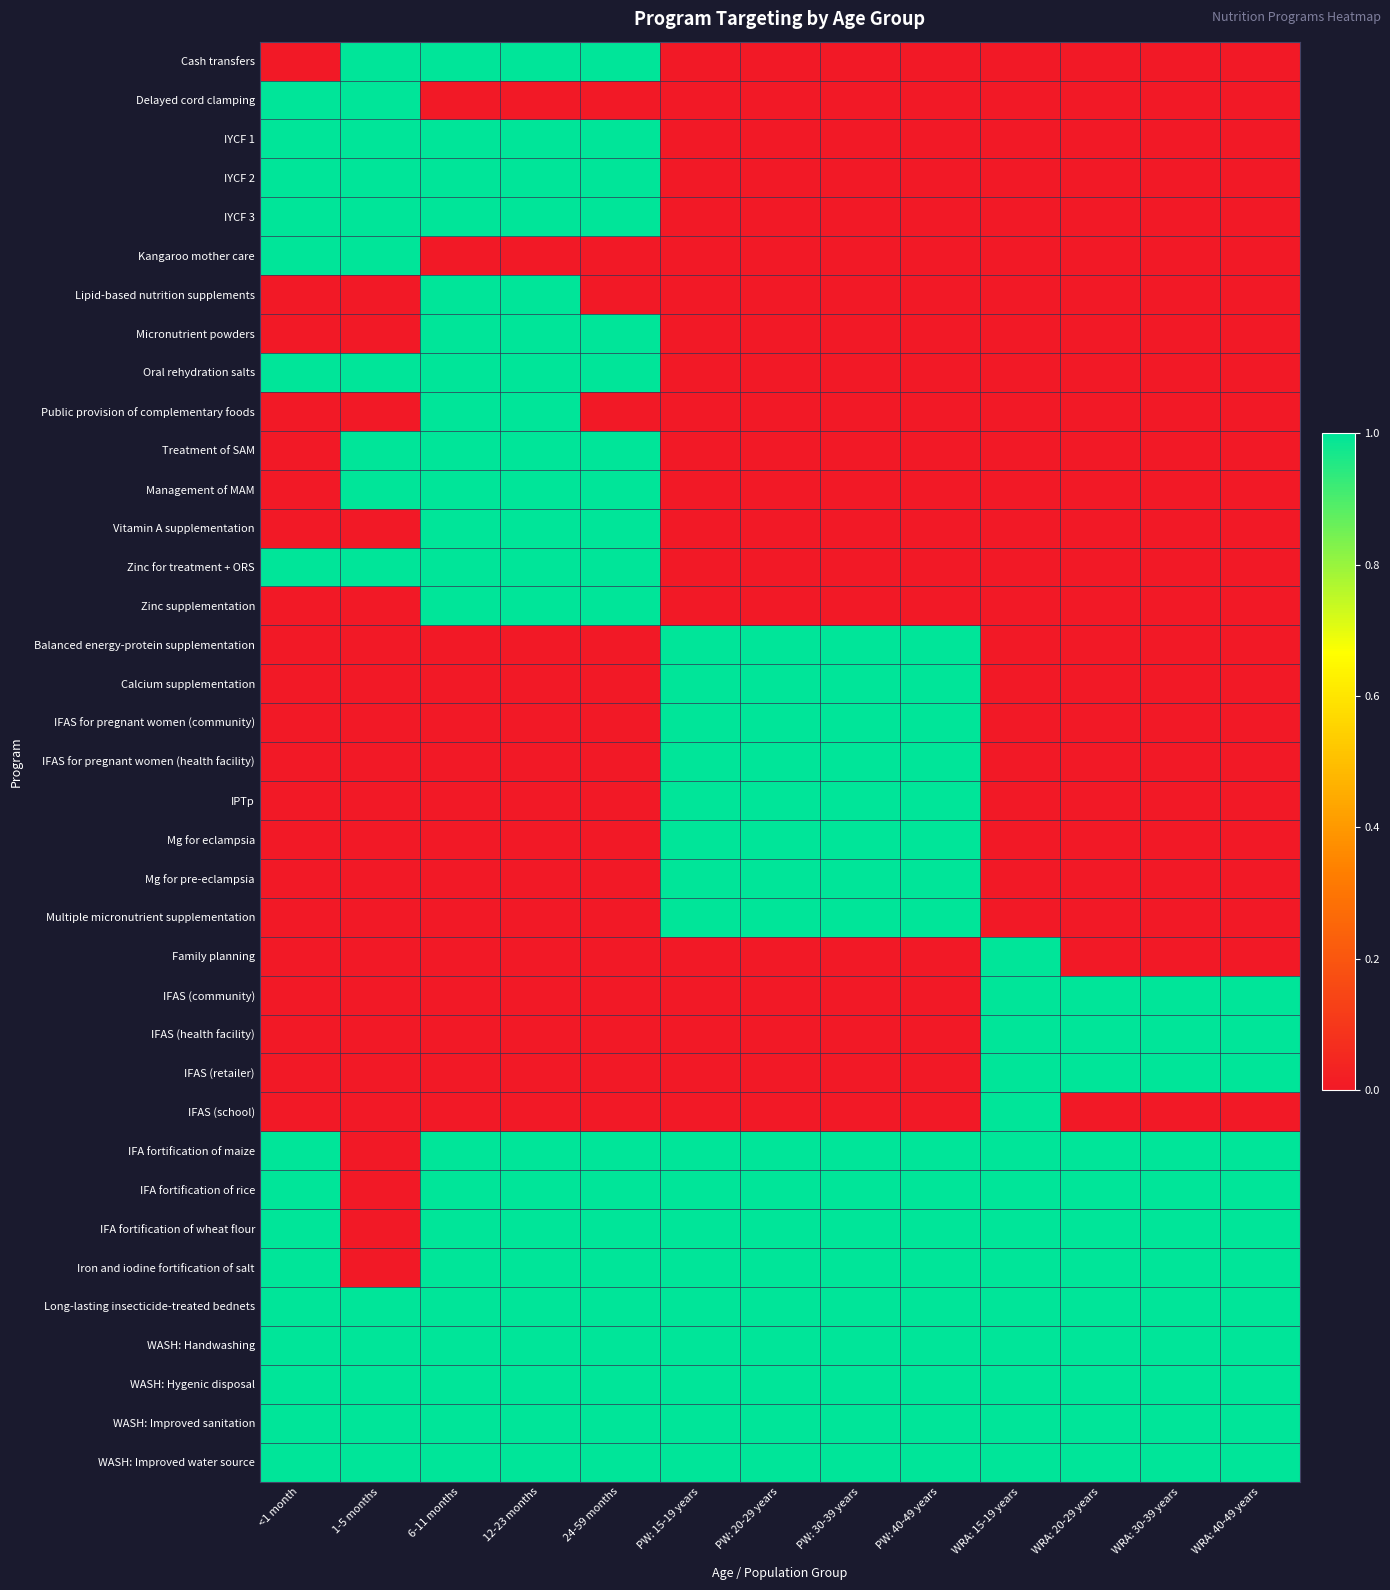

Reading left to right, what are all the values shown in this chart?

Cash transfers: <1 month=0	1-5 months=1	6-11 months=1	12-23 months=1	24-59 months=1	PW: 15-19 years=0	PW: 20-29 years=0	PW: 30-39 years=0	PW: 40-49 years=0	WRA: 15-19 years=0	WRA: 20-29 years=0	WRA: 30-39 years=0	WRA: 40-49 years=0
Delayed cord clamping: <1 month=1	1-5 months=1	6-11 months=0	12-23 months=0	24-59 months=0	PW: 15-19 years=0	PW: 20-29 years=0	PW: 30-39 years=0	PW: 40-49 years=0	WRA: 15-19 years=0	WRA: 20-29 years=0	WRA: 30-39 years=0	WRA: 40-49 years=0
IYCF 1: <1 month=1	1-5 months=1	6-11 months=1	12-23 months=1	24-59 months=1	PW: 15-19 years=0	PW: 20-29 years=0	PW: 30-39 years=0	PW: 40-49 years=0	WRA: 15-19 years=0	WRA: 20-29 years=0	WRA: 30-39 years=0	WRA: 40-49 years=0
IYCF 2: <1 month=1	1-5 months=1	6-11 months=1	12-23 months=1	24-59 months=1	PW: 15-19 years=0	PW: 20-29 years=0	PW: 30-39 years=0	PW: 40-49 years=0	WRA: 15-19 years=0	WRA: 20-29 years=0	WRA: 30-39 years=0	WRA: 40-49 years=0
IYCF 3: <1 month=1	1-5 months=1	6-11 months=1	12-23 months=1	24-59 months=1	PW: 15-19 years=0	PW: 20-29 years=0	PW: 30-39 years=0	PW: 40-49 years=0	WRA: 15-19 years=0	WRA: 20-29 years=0	WRA: 30-39 years=0	WRA: 40-49 years=0
Kangaroo mother care: <1 month=1	1-5 months=1	6-11 months=0	12-23 months=0	24-59 months=0	PW: 15-19 years=0	PW: 20-29 years=0	PW: 30-39 years=0	PW: 40-49 years=0	WRA: 15-19 years=0	WRA: 20-29 years=0	WRA: 30-39 years=0	WRA: 40-49 years=0
Lipid-based nutrition supplements: <1 month=0	1-5 months=0	6-11 months=1	12-23 months=1	24-59 months=0	PW: 15-19 years=0	PW: 20-29 years=0	PW: 30-39 years=0	PW: 40-49 years=0	WRA: 15-19 years=0	WRA: 20-29 years=0	WRA: 30-39 years=0	WRA: 40-49 years=0
Micronutrient powders: <1 month=0	1-5 months=0	6-11 months=1	12-23 months=1	24-59 months=1	PW: 15-19 years=0	PW: 20-29 years=0	PW: 30-39 years=0	PW: 40-49 years=0	WRA: 15-19 years=0	WRA: 20-29 years=0	WRA: 30-39 years=0	WRA: 40-49 years=0
Oral rehydration salts: <1 month=1	1-5 months=1	6-11 months=1	12-23 months=1	24-59 months=1	PW: 15-19 years=0	PW: 20-29 years=0	PW: 30-39 years=0	PW: 40-49 years=0	WRA: 15-19 years=0	WRA: 20-29 years=0	WRA: 30-39 years=0	WRA: 40-49 years=0
Public provision of complementary foods: <1 month=0	1-5 months=0	6-11 months=1	12-23 months=1	24-59 months=0	PW: 15-19 years=0	PW: 20-29 years=0	PW: 30-39 years=0	PW: 40-49 years=0	WRA: 15-19 years=0	WRA: 20-29 years=0	WRA: 30-39 years=0	WRA: 40-49 years=0
Treatment of SAM: <1 month=0	1-5 months=1	6-11 months=1	12-23 months=1	24-59 months=1	PW: 15-19 years=0	PW: 20-29 years=0	PW: 30-39 years=0	PW: 40-49 years=0	WRA: 15-19 years=0	WRA: 20-29 years=0	WRA: 30-39 years=0	WRA: 40-49 years=0
Management of MAM: <1 month=0	1-5 months=1	6-11 months=1	12-23 months=1	24-59 months=1	PW: 15-19 years=0	PW: 20-29 years=0	PW: 30-39 years=0	PW: 40-49 years=0	WRA: 15-19 years=0	WRA: 20-29 years=0	WRA: 30-39 years=0	WRA: 40-49 years=0
Vitamin A supplementation: <1 month=0	1-5 months=0	6-11 months=1	12-23 months=1	24-59 months=1	PW: 15-19 years=0	PW: 20-29 years=0	PW: 30-39 years=0	PW: 40-49 years=0	WRA: 15-19 years=0	WRA: 20-29 years=0	WRA: 30-39 years=0	WRA: 40-49 years=0
Zinc for treatment + ORS: <1 month=1	1-5 months=1	6-11 months=1	12-23 months=1	24-59 months=1	PW: 15-19 years=0	PW: 20-29 years=0	PW: 30-39 years=0	PW: 40-49 years=0	WRA: 15-19 years=0	WRA: 20-29 years=0	WRA: 30-39 years=0	WRA: 40-49 years=0
Zinc supplementation: <1 month=0	1-5 months=0	6-11 months=1	12-23 months=1	24-59 months=1	PW: 15-19 years=0	PW: 20-29 years=0	PW: 30-39 years=0	PW: 40-49 years=0	WRA: 15-19 years=0	WRA: 20-29 years=0	WRA: 30-39 years=0	WRA: 40-49 years=0
Balanced energy-protein supplementation: <1 month=0	1-5 months=0	6-11 months=0	12-23 months=0	24-59 months=0	PW: 15-19 years=1	PW: 20-29 years=1	PW: 30-39 years=1	PW: 40-49 years=1	WRA: 15-19 years=0	WRA: 20-29 years=0	WRA: 30-39 years=0	WRA: 40-49 years=0
Calcium supplementation: <1 month=0	1-5 months=0	6-11 months=0	12-23 months=0	24-59 months=0	PW: 15-19 years=1	PW: 20-29 years=1	PW: 30-39 years=1	PW: 40-49 years=1	WRA: 15-19 years=0	WRA: 20-29 years=0	WRA: 30-39 years=0	WRA: 40-49 years=0
IFAS for pregnant women (community): <1 month=0	1-5 months=0	6-11 months=0	12-23 months=0	24-59 months=0	PW: 15-19 years=1	PW: 20-29 years=1	PW: 30-39 years=1	PW: 40-49 years=1	WRA: 15-19 years=0	WRA: 20-29 years=0	WRA: 30-39 years=0	WRA: 40-49 years=0
IFAS for pregnant women (health facility): <1 month=0	1-5 months=0	6-11 months=0	12-23 months=0	24-59 months=0	PW: 15-19 years=1	PW: 20-29 years=1	PW: 30-39 years=1	PW: 40-49 years=1	WRA: 15-19 years=0	WRA: 20-29 years=0	WRA: 30-39 years=0	WRA: 40-49 years=0
IPTp: <1 month=0	1-5 months=0	6-11 months=0	12-23 months=0	24-59 months=0	PW: 15-19 years=1	PW: 20-29 years=1	PW: 30-39 years=1	PW: 40-49 years=1	WRA: 15-19 years=0	WRA: 20-29 years=0	WRA: 30-39 years=0	WRA: 40-49 years=0
Mg for eclampsia: <1 month=0	1-5 months=0	6-11 months=0	12-23 months=0	24-59 months=0	PW: 15-19 years=1	PW: 20-29 years=1	PW: 30-39 years=1	PW: 40-49 years=1	WRA: 15-19 years=0	WRA: 20-29 years=0	WRA: 30-39 years=0	WRA: 40-49 years=0
Mg for pre-eclampsia: <1 month=0	1-5 months=0	6-11 months=0	12-23 months=0	24-59 months=0	PW: 15-19 years=1	PW: 20-29 years=1	PW: 30-39 years=1	PW: 40-49 years=1	WRA: 15-19 years=0	WRA: 20-29 years=0	WRA: 30-39 years=0	WRA: 40-49 years=0
Multiple micronutrient supplementation: <1 month=0	1-5 months=0	6-11 months=0	12-23 months=0	24-59 months=0	PW: 15-19 years=1	PW: 20-29 years=1	PW: 30-39 years=1	PW: 40-49 years=1	WRA: 15-19 years=0	WRA: 20-29 years=0	WRA: 30-39 years=0	WRA: 40-49 years=0
Family planning: <1 month=0	1-5 months=0	6-11 months=0	12-23 months=0	24-59 months=0	PW: 15-19 years=0	PW: 20-29 years=0	PW: 30-39 years=0	PW: 40-49 years=0	WRA: 15-19 years=1	WRA: 20-29 years=0	WRA: 30-39 years=0	WRA: 40-49 years=0
IFAS (community): <1 month=0	1-5 months=0	6-11 months=0	12-23 months=0	24-59 months=0	PW: 15-19 years=0	PW: 20-29 years=0	PW: 30-39 years=0	PW: 40-49 years=0	WRA: 15-19 years=1	WRA: 20-29 years=1	WRA: 30-39 years=1	WRA: 40-49 years=1
IFAS (health facility): <1 month=0	1-5 months=0	6-11 months=0	12-23 months=0	24-59 months=0	PW: 15-19 years=0	PW: 20-29 years=0	PW: 30-39 years=0	PW: 40-49 years=0	WRA: 15-19 years=1	WRA: 20-29 years=1	WRA: 30-39 years=1	WRA: 40-49 years=1
IFAS (retailer): <1 month=0	1-5 months=0	6-11 months=0	12-23 months=0	24-59 months=0	PW: 15-19 years=0	PW: 20-29 years=0	PW: 30-39 years=0	PW: 40-49 years=0	WRA: 15-19 years=1	WRA: 20-29 years=1	WRA: 30-39 years=1	WRA: 40-49 years=1
IFAS (school): <1 month=0	1-5 months=0	6-11 months=0	12-23 months=0	24-59 months=0	PW: 15-19 years=0	PW: 20-29 years=0	PW: 30-39 years=0	PW: 40-49 years=0	WRA: 15-19 years=1	WRA: 20-29 years=0	WRA: 30-39 years=0	WRA: 40-49 years=0
IFA fortification of maize: <1 month=1	1-5 months=0	6-11 months=1	12-23 months=1	24-59 months=1	PW: 15-19 years=1	PW: 20-29 years=1	PW: 30-39 years=1	PW: 40-49 years=1	WRA: 15-19 years=1	WRA: 20-29 years=1	WRA: 30-39 years=1	WRA: 40-49 years=1
IFA fortification of rice: <1 month=1	1-5 months=0	6-11 months=1	12-23 months=1	24-59 months=1	PW: 15-19 years=1	PW: 20-29 years=1	PW: 30-39 years=1	PW: 40-49 years=1	WRA: 15-19 years=1	WRA: 20-29 years=1	WRA: 30-39 years=1	WRA: 40-49 years=1
IFA fortification of wheat flour: <1 month=1	1-5 months=0	6-11 months=1	12-23 months=1	24-59 months=1	PW: 15-19 years=1	PW: 20-29 years=1	PW: 30-39 years=1	PW: 40-49 years=1	WRA: 15-19 years=1	WRA: 20-29 years=1	WRA: 30-39 years=1	WRA: 40-49 years=1
Iron and iodine fortification of salt: <1 month=1	1-5 months=0	6-11 months=1	12-23 months=1	24-59 months=1	PW: 15-19 years=1	PW: 20-29 years=1	PW: 30-39 years=1	PW: 40-49 years=1	WRA: 15-19 years=1	WRA: 20-29 years=1	WRA: 30-39 years=1	WRA: 40-49 years=1
Long-lasting insecticide-treated bednets: <1 month=1	1-5 months=1	6-11 months=1	12-23 months=1	24-59 months=1	PW: 15-19 years=1	PW: 20-29 years=1	PW: 30-39 years=1	PW: 40-49 years=1	WRA: 15-19 years=1	WRA: 20-29 years=1	WRA: 30-39 years=1	WRA: 40-49 years=1
WASH: Handwashing: <1 month=1	1-5 months=1	6-11 months=1	12-23 months=1	24-59 months=1	PW: 15-19 years=1	PW: 20-29 years=1	PW: 30-39 years=1	PW: 40-49 years=1	WRA: 15-19 years=1	WRA: 20-29 years=1	WRA: 30-39 years=1	WRA: 40-49 years=1
WASH: Hygenic disposal: <1 month=1	1-5 months=1	6-11 months=1	12-23 months=1	24-59 months=1	PW: 15-19 years=1	PW: 20-29 years=1	PW: 30-39 years=1	PW: 40-49 years=1	WRA: 15-19 years=1	WRA: 20-29 years=1	WRA: 30-39 years=1	WRA: 40-49 years=1
WASH: Improved sanitation: <1 month=1	1-5 months=1	6-11 months=1	12-23 months=1	24-59 months=1	PW: 15-19 years=1	PW: 20-29 years=1	PW: 30-39 years=1	PW: 40-49 years=1	WRA: 15-19 years=1	WRA: 20-29 years=1	WRA: 30-39 years=1	WRA: 40-49 years=1
WASH: Improved water source: <1 month=1	1-5 months=1	6-11 months=1	12-23 months=1	24-59 months=1	PW: 15-19 years=1	PW: 20-29 years=1	PW: 30-39 years=1	PW: 40-49 years=1	WRA: 15-19 years=1	WRA: 20-29 years=1	WRA: 30-39 years=1	WRA: 40-49 years=1